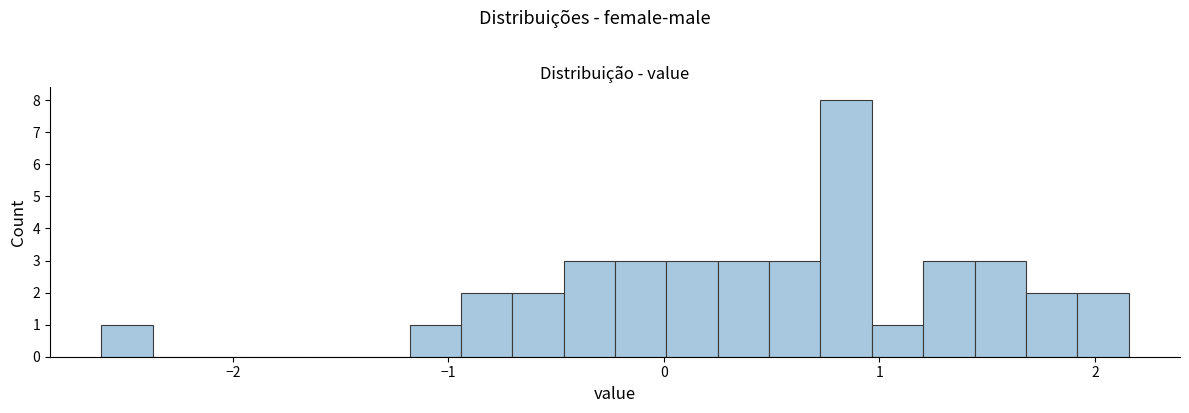

Around what value on the x-axis is the tallest bar? Give the approximate position of its centre, as read against the axis.

0.8